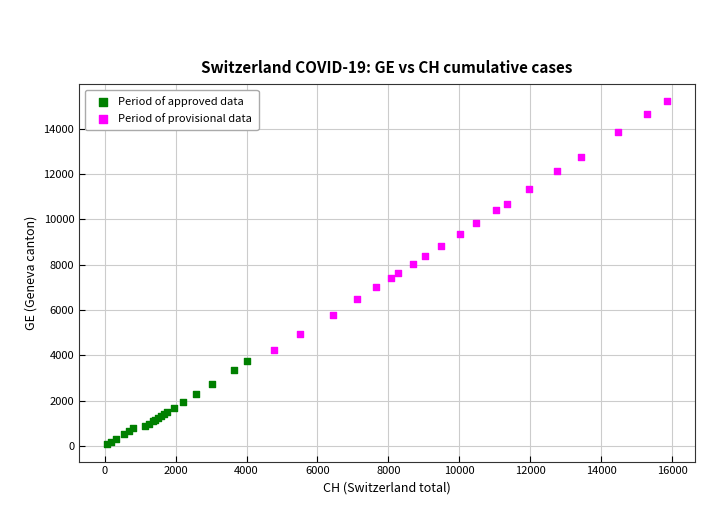

Which series has the widest spread of Y values?

Period of provisional data